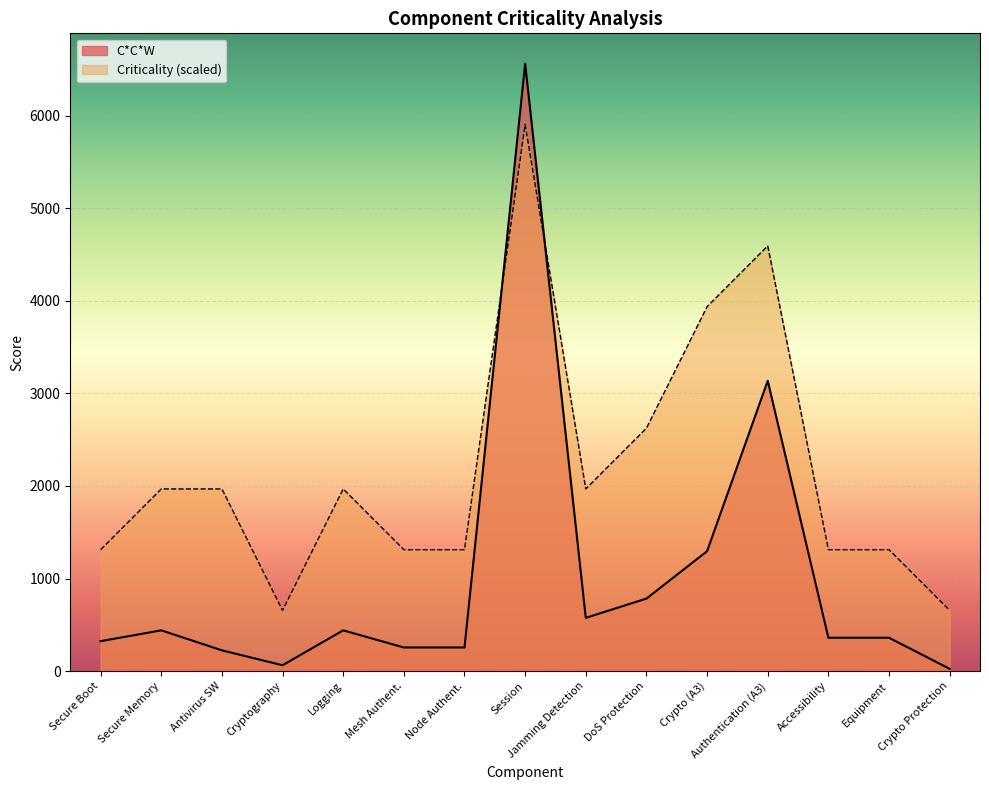

What is the difference between the second highest and minimum values in the C*C*W series?

3111.0